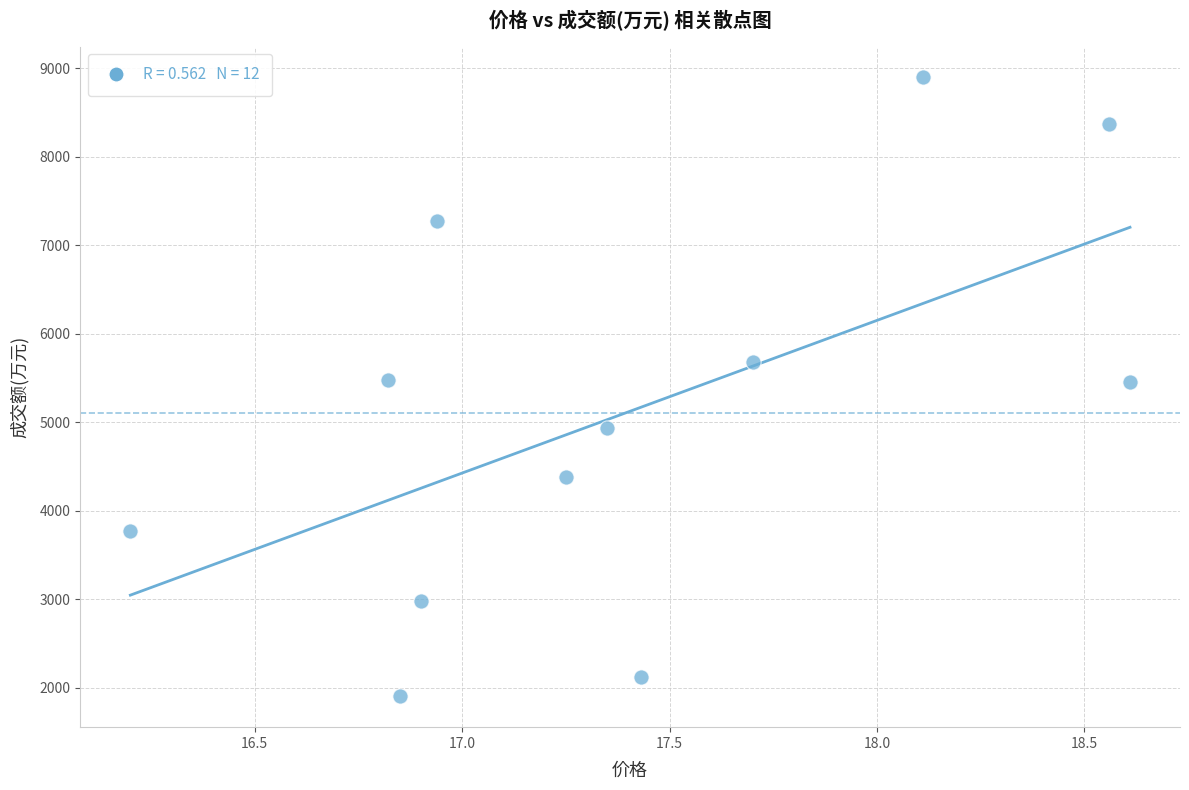

What is the range of Y values (max minus min)?

6989